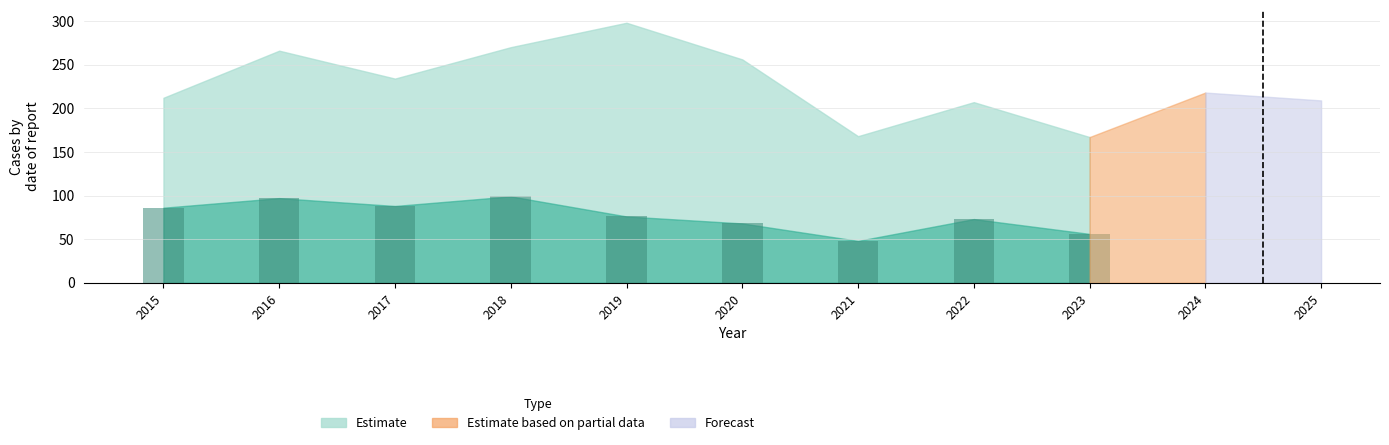

The value at 2023 is 56. True or false?

True